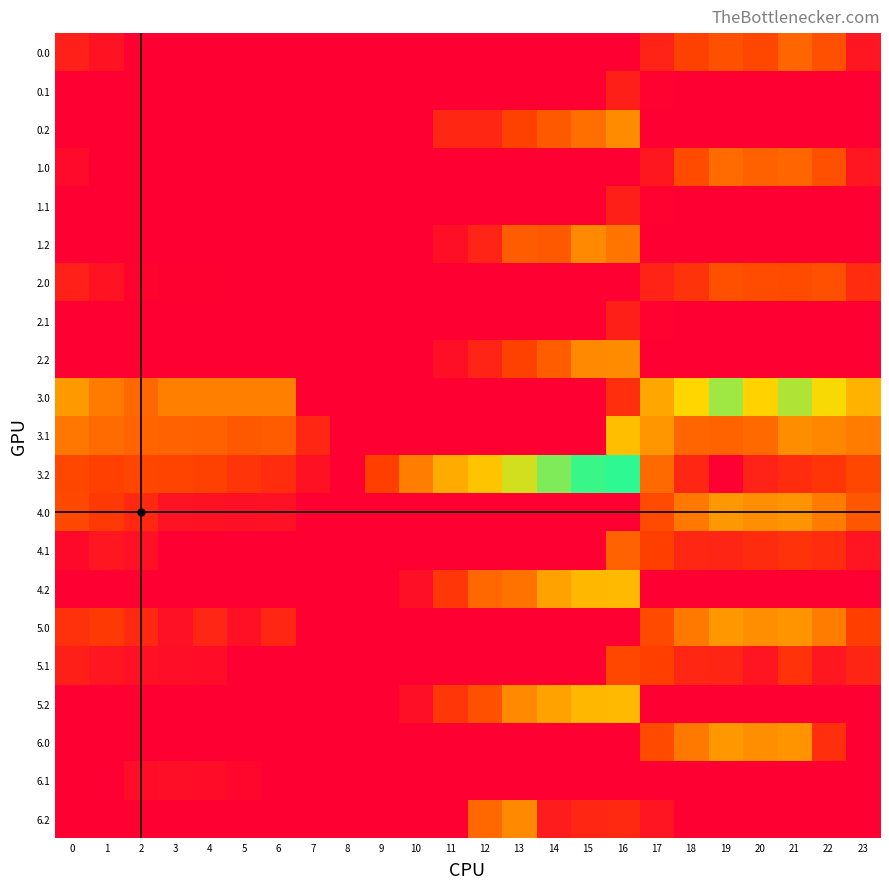

How many series are shown in this chart?

21